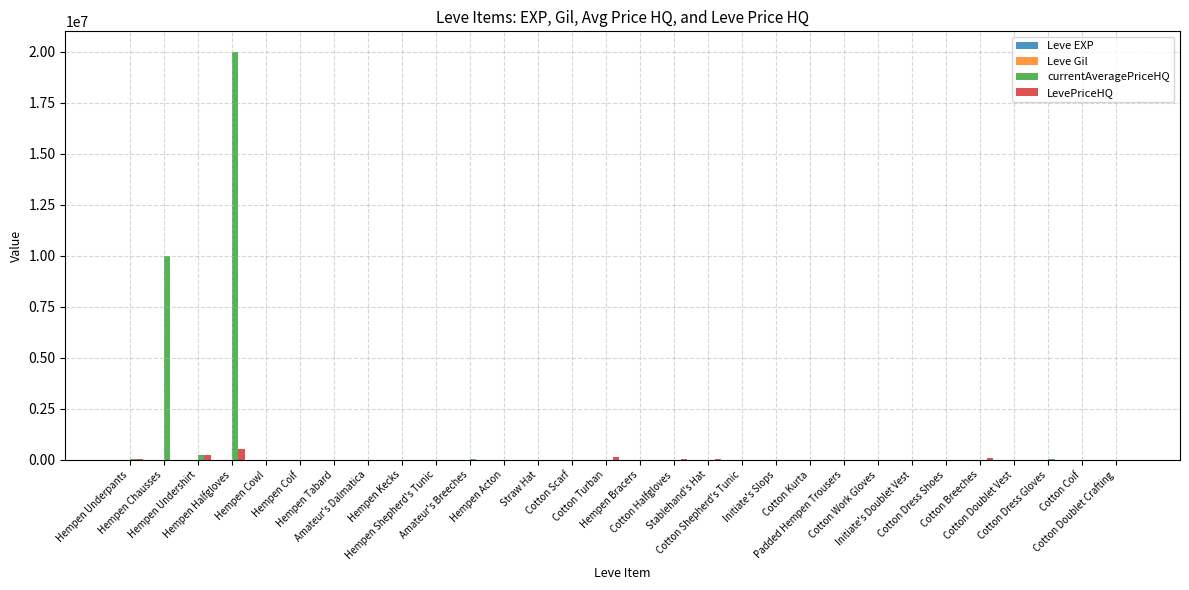

What is the maximum value shown in the chart?

20000000.0